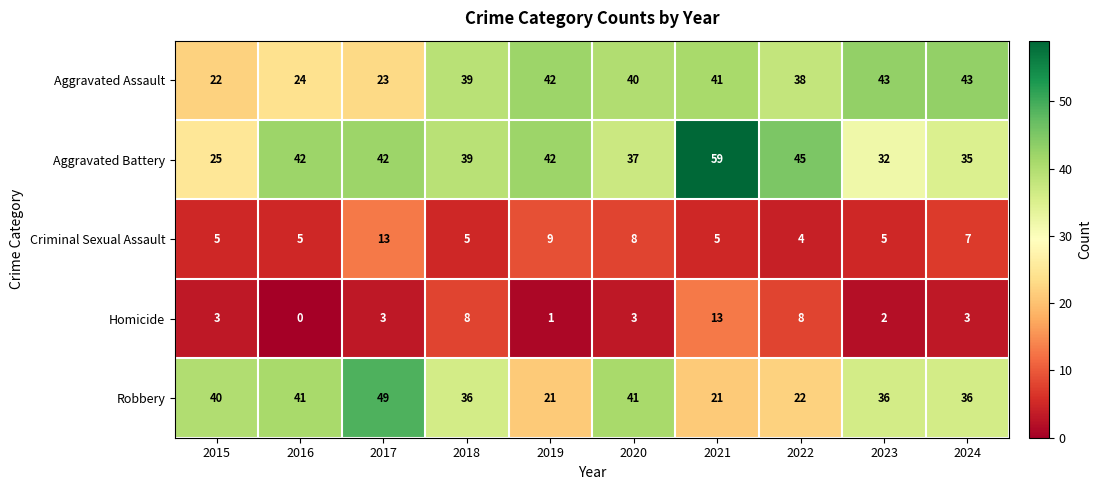

What is the spread (max minus min) of values at 2020?

38